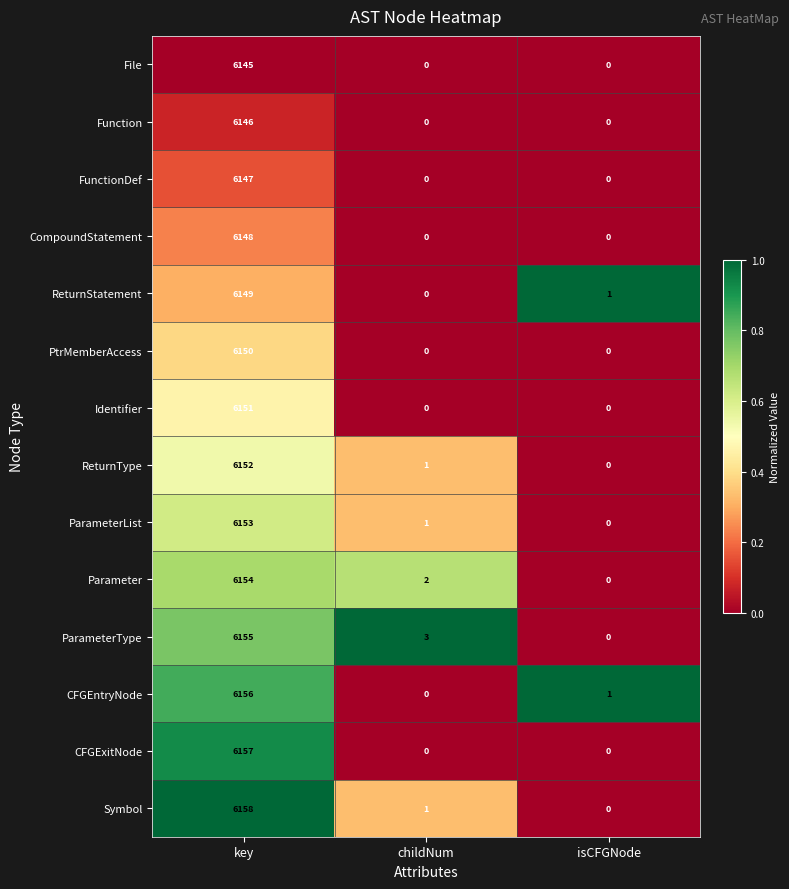

Read the Parameter value at key.

6154